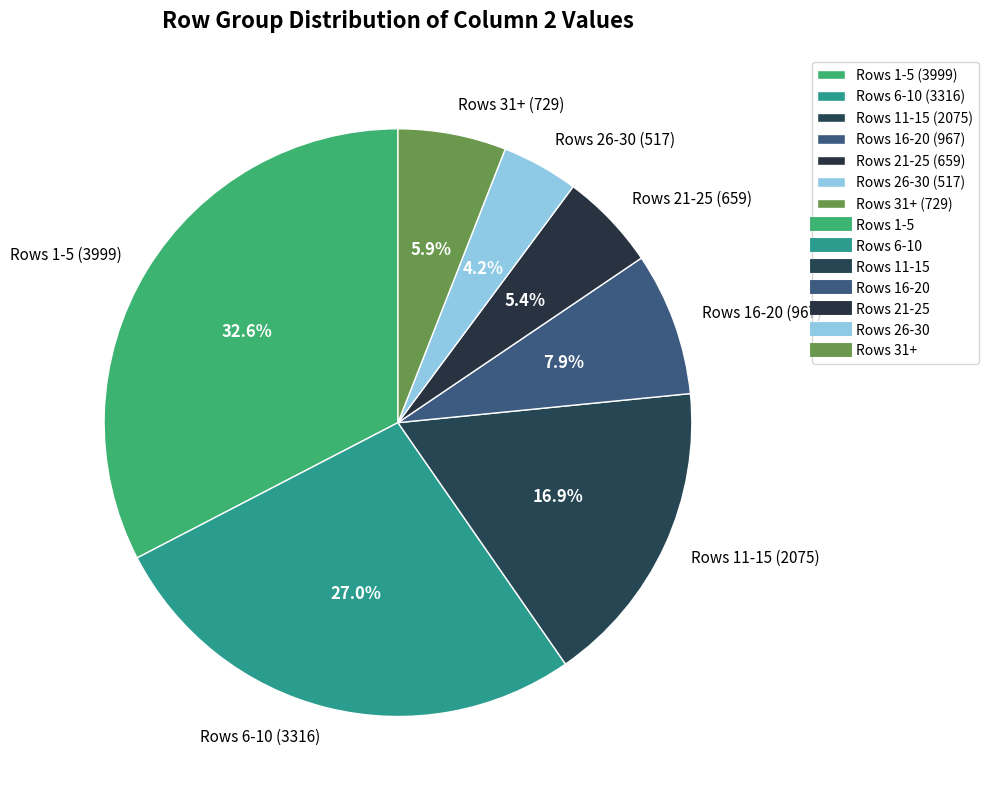

What is the largest slice in the pie chart?

Rows 1-5 (3999)